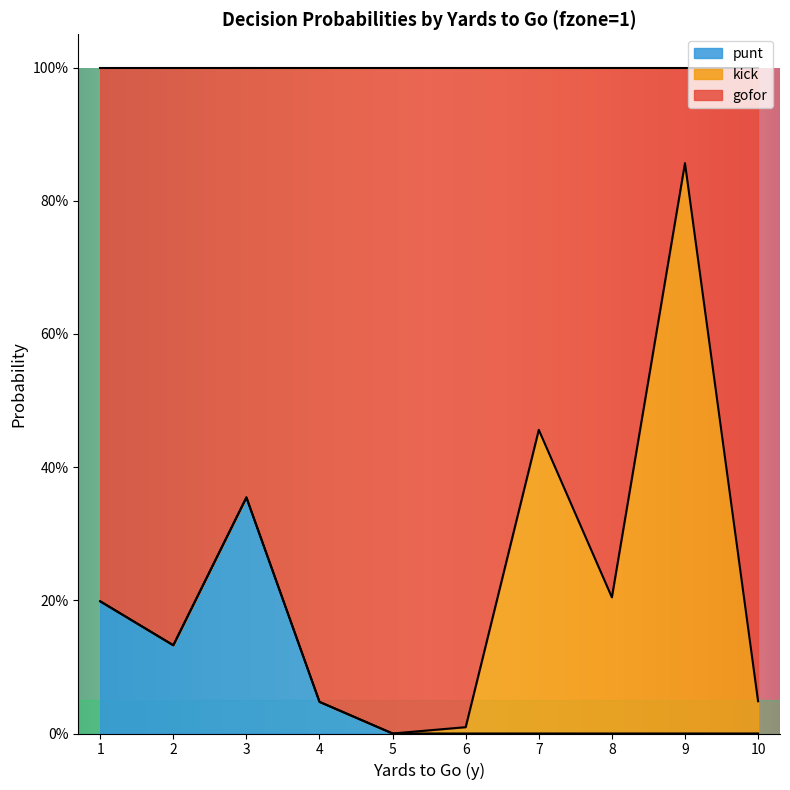

How many positive values does the punt series have?

4